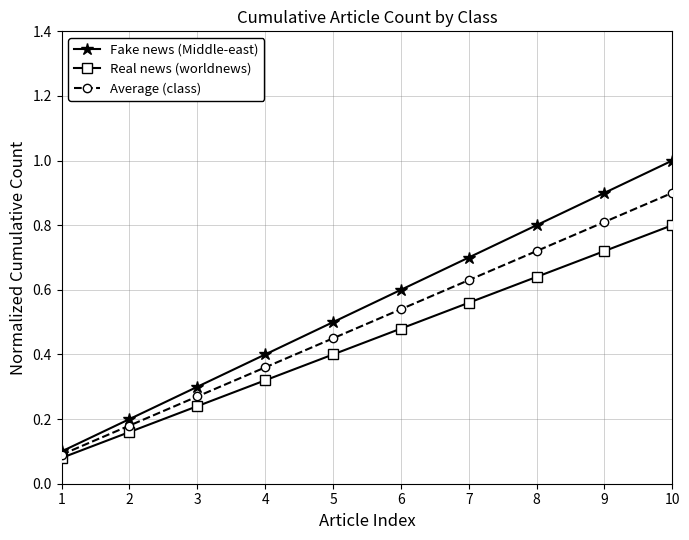

At which label is Fake news (Middle-east) closest to 0?

1